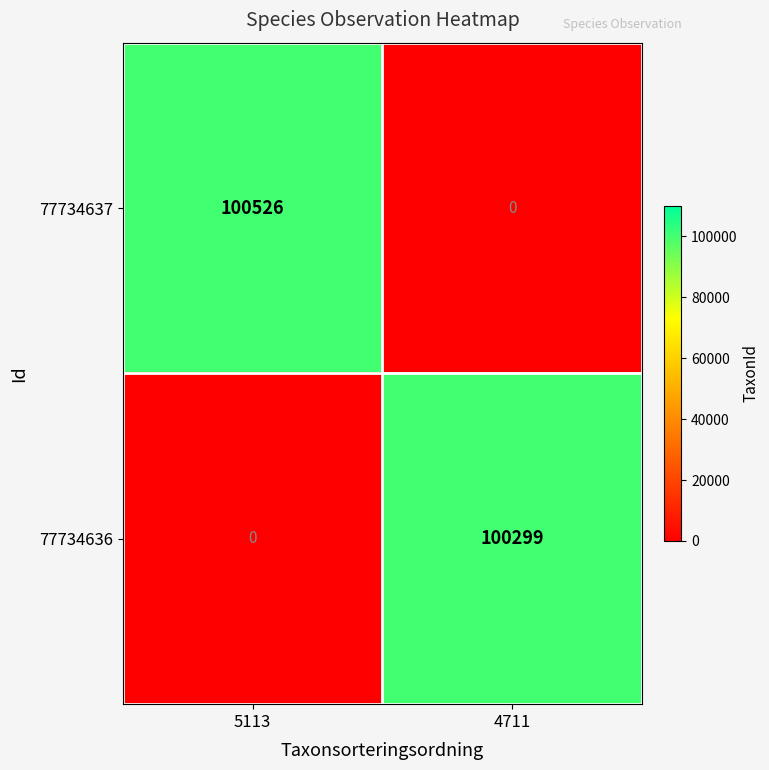

Reading right to left, extract all data points from this chart.

77734637: 4711=0	5113=100526
77734636: 4711=100299	5113=0